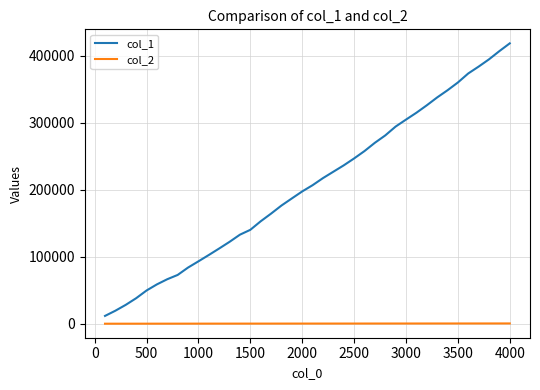

List the series in order of their peak value, lowest first.

col_2, col_1